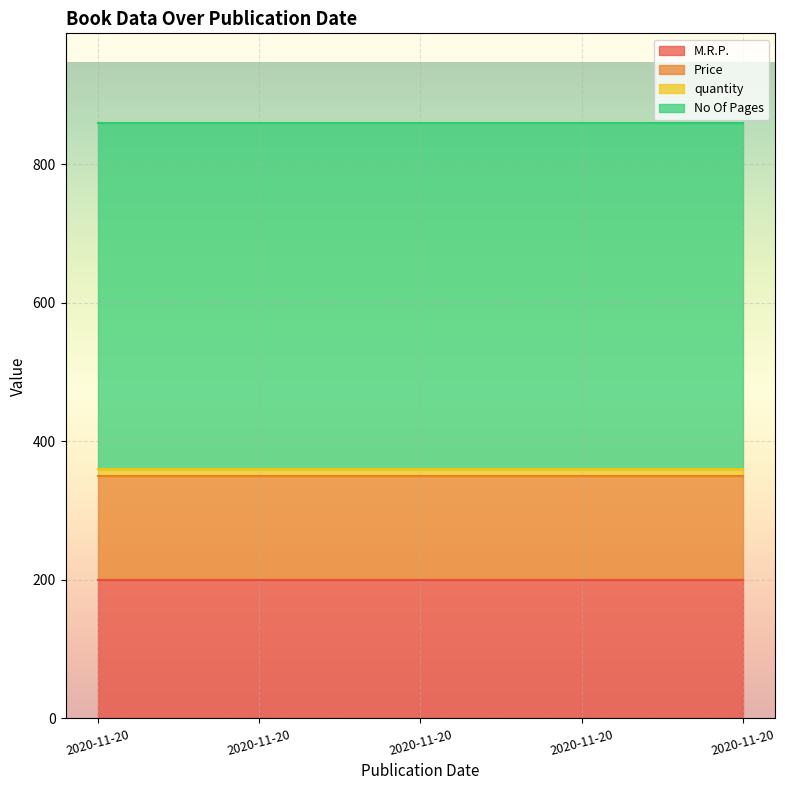

True or false: M.R.P. and No Of Pages intersect in this chart.

False